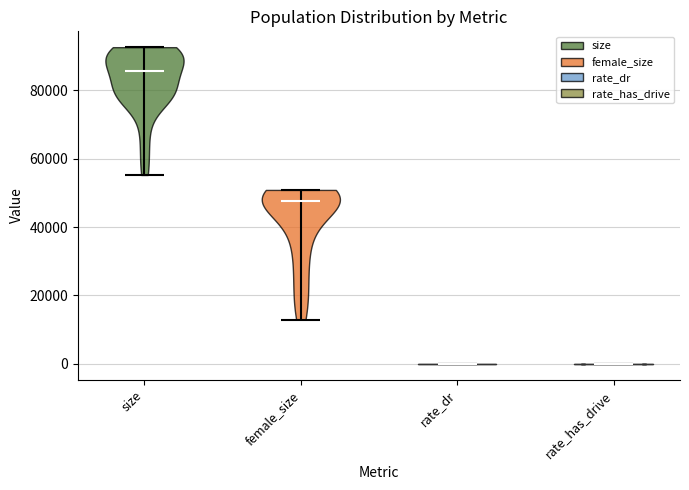

Reading left to right, read every violin against the y-axis: where its median line is, and the lowest and highest points it reaches. The values are not printed on the chart, so give them approximately, as read against the axis.

size: median line 86000, lowest point 56000, highest point 92000
female_size: median line 48000, lowest point 12000, highest point 50000
rate_dr: median line 0, lowest point 0, highest point 0
rate_has_drive: median line 0, lowest point 0, highest point 0